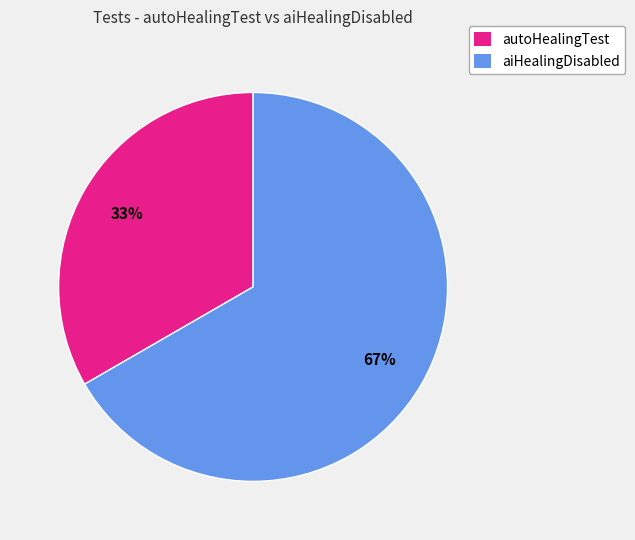

To the nearest percent, what is the combined percentage of aiHealingDisabled and autoHealingTest?

100%